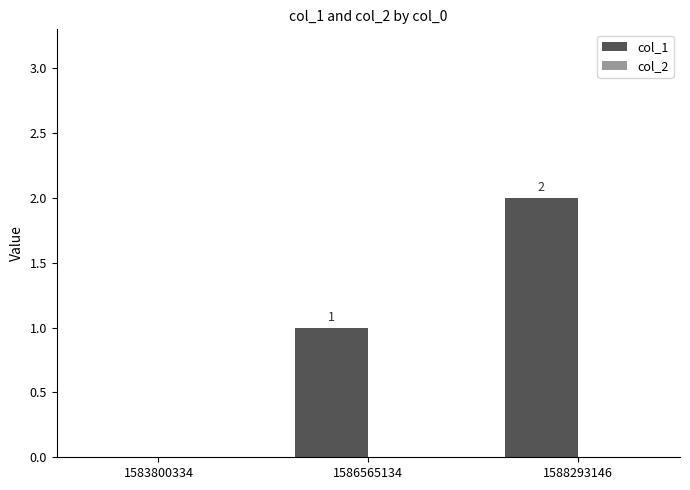

The chart shows a value of 1 at 1586565134. True or false?

True